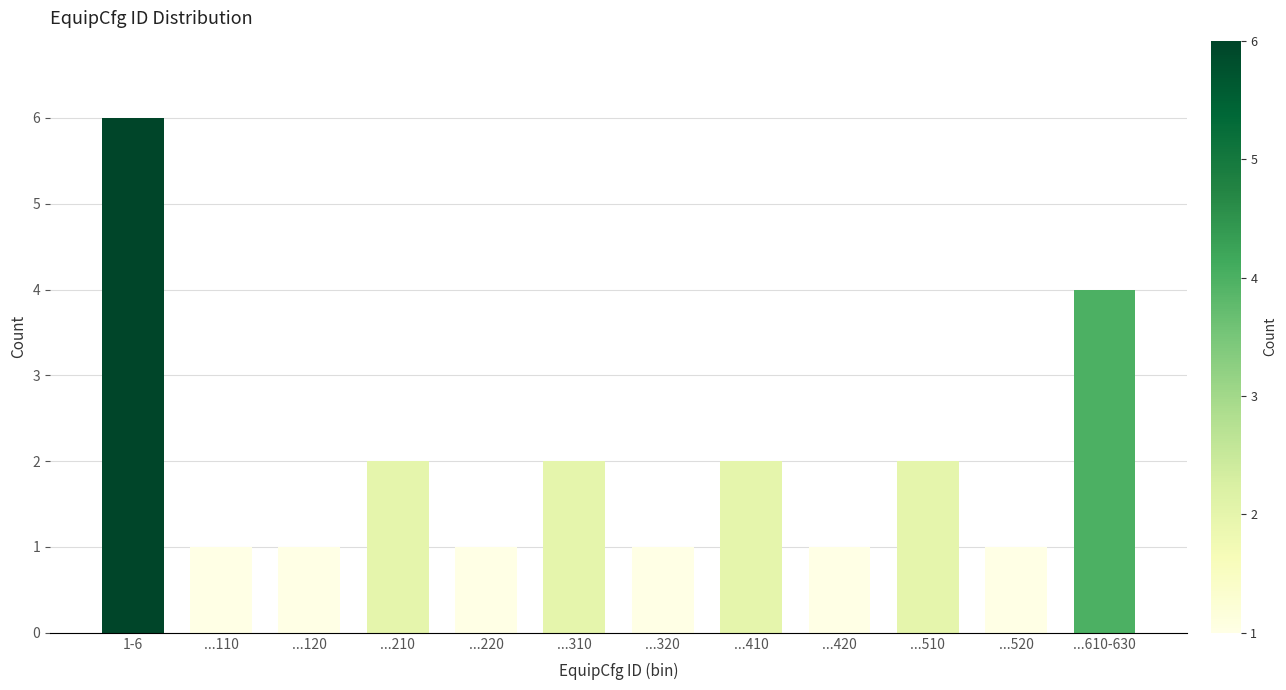

Reading left to right, what are all the values shown in this chart?

6	1	1	2	1	2	1	2	1	2	1	4